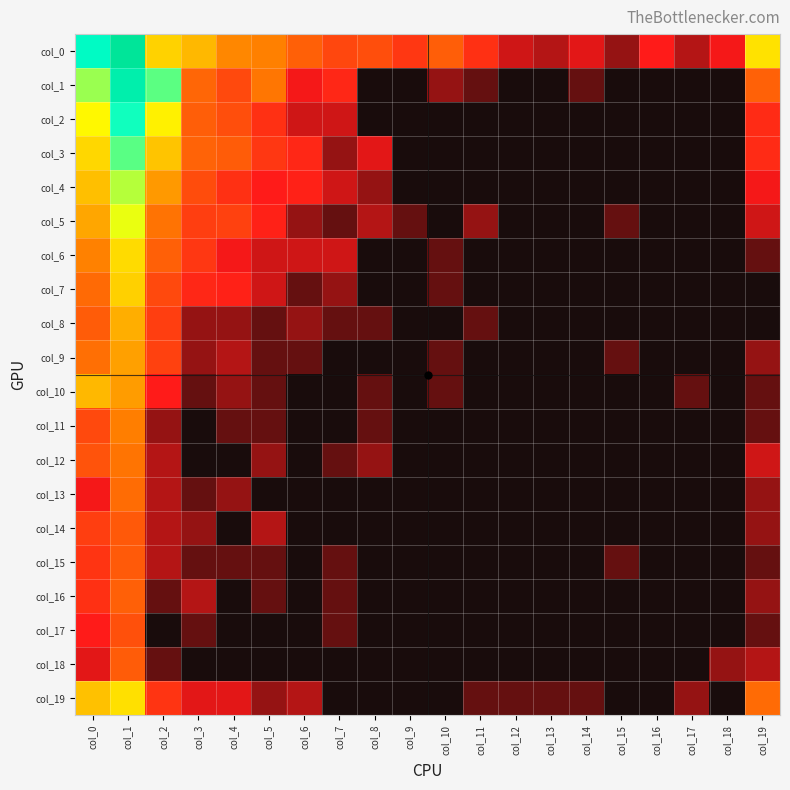

What is the spread (max minus min) of values at col_3?

5.0